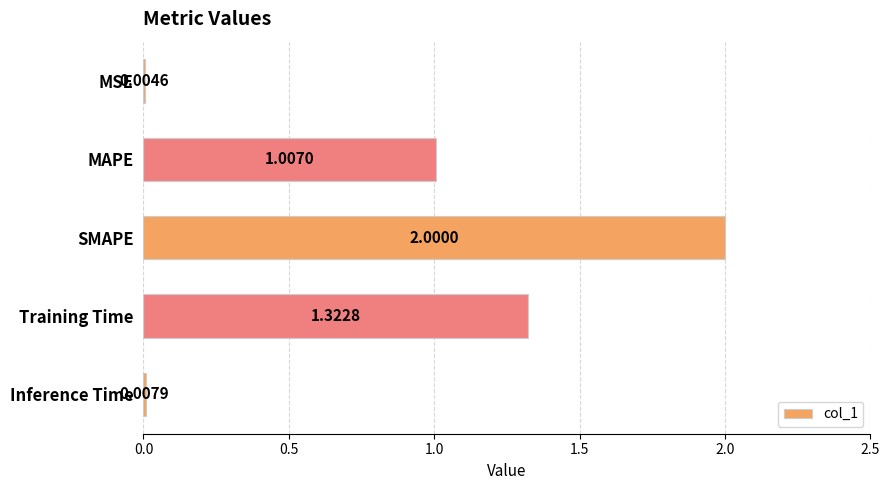

Which category has the highest value across all series?

SMAPE